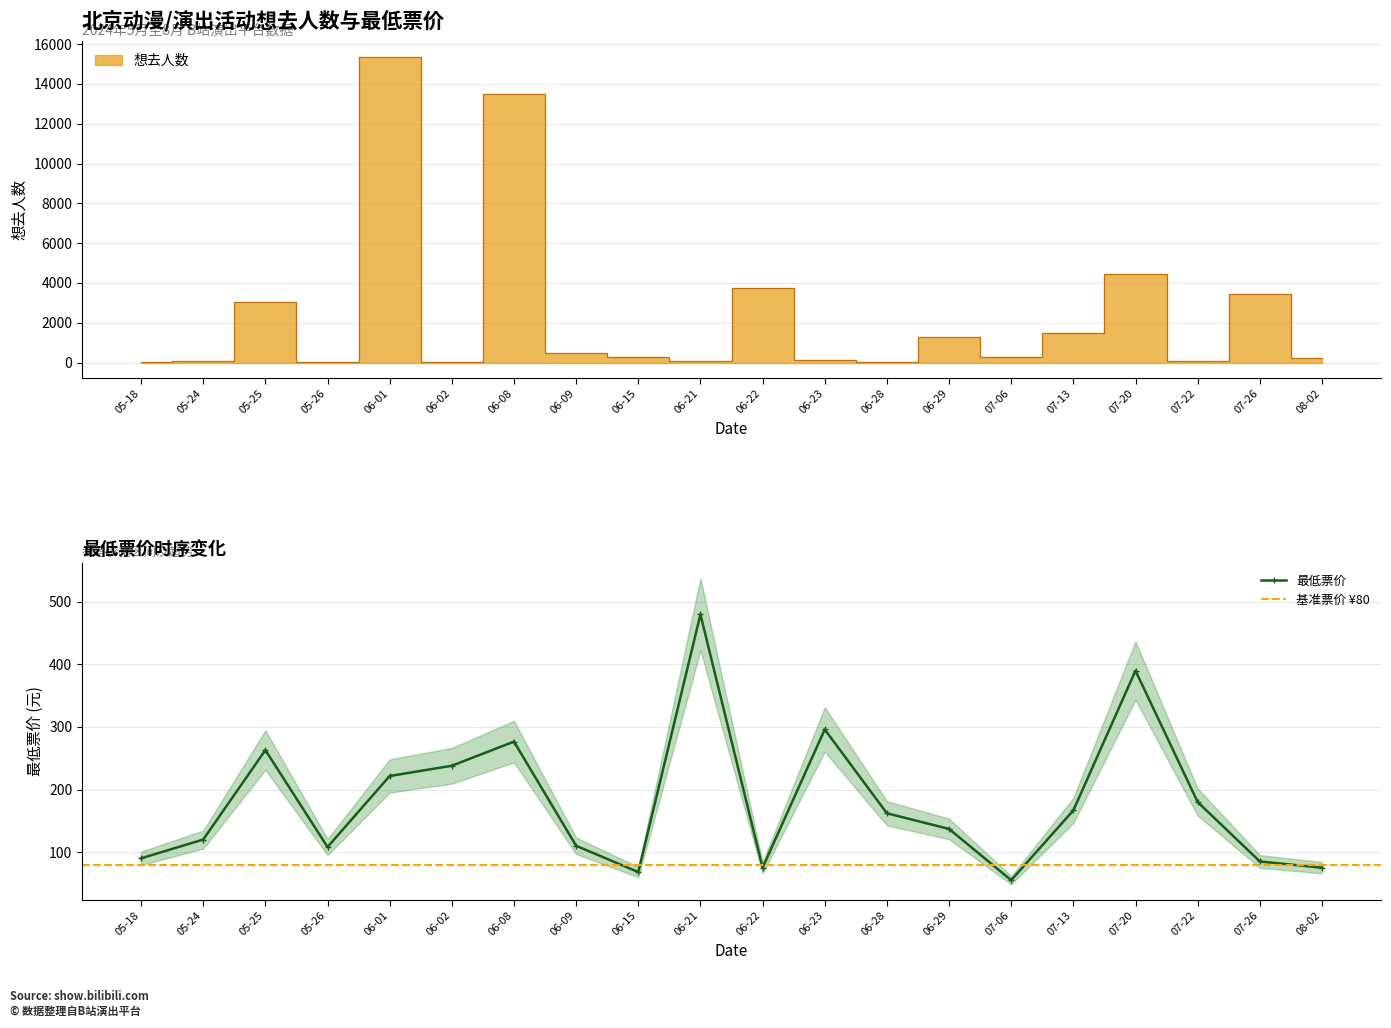

Is the value of 最低票价 at 08-02 greater than the value of 想去人数 at 07-13?

No